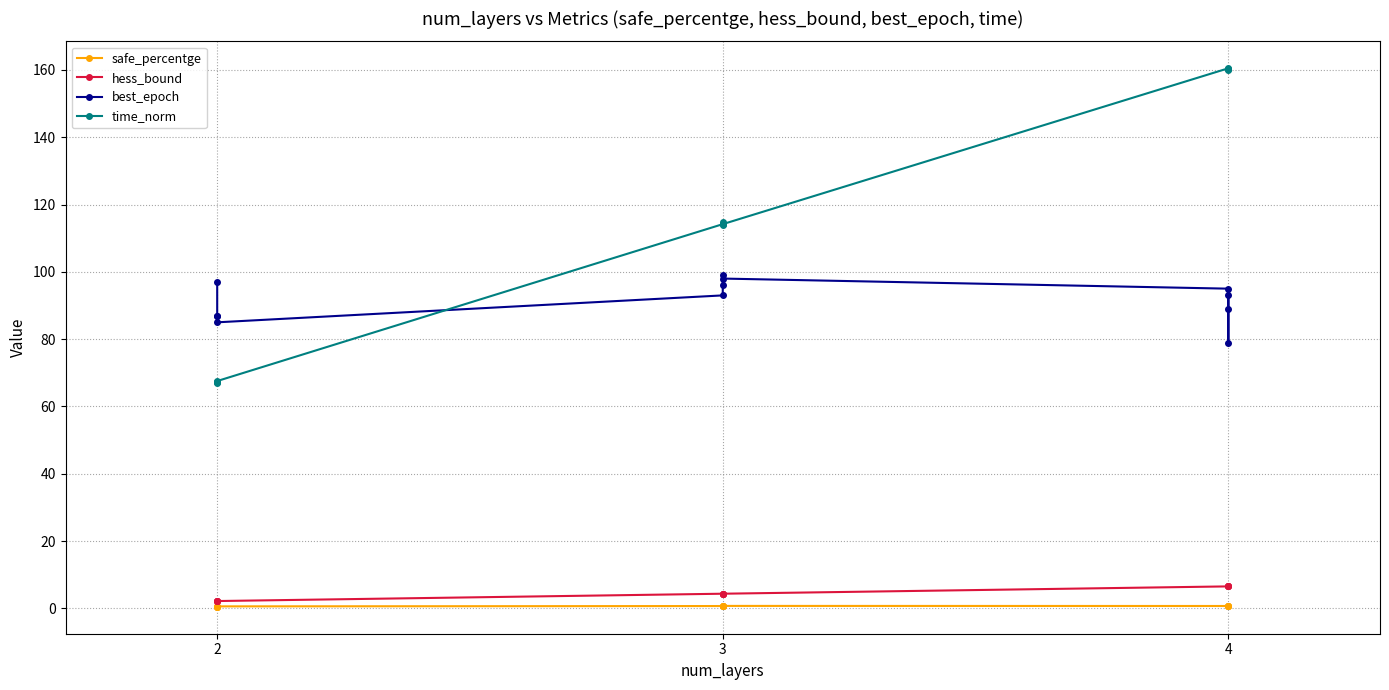

Where is the first local minimum for safe_percentge?

2